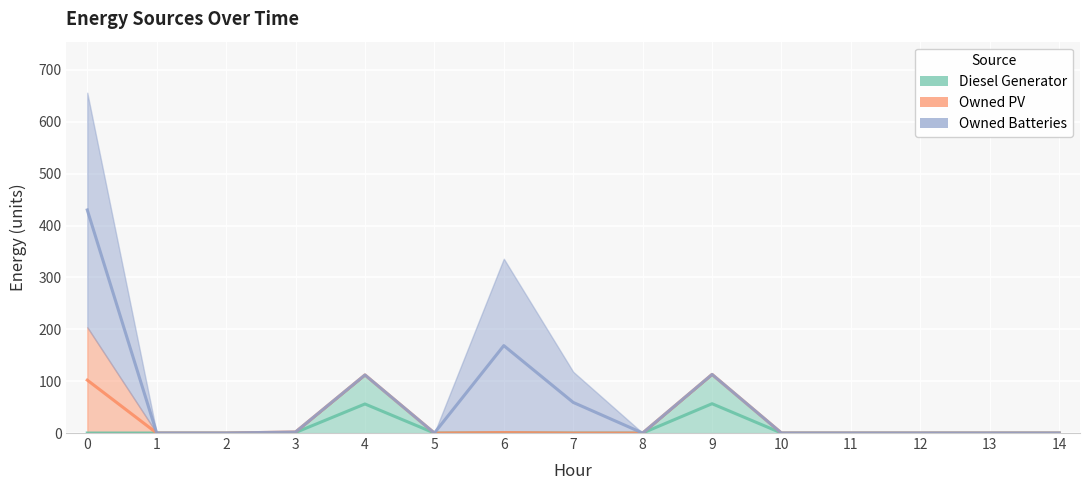

The value of Owned PV at 12 is 0. True or false?

True